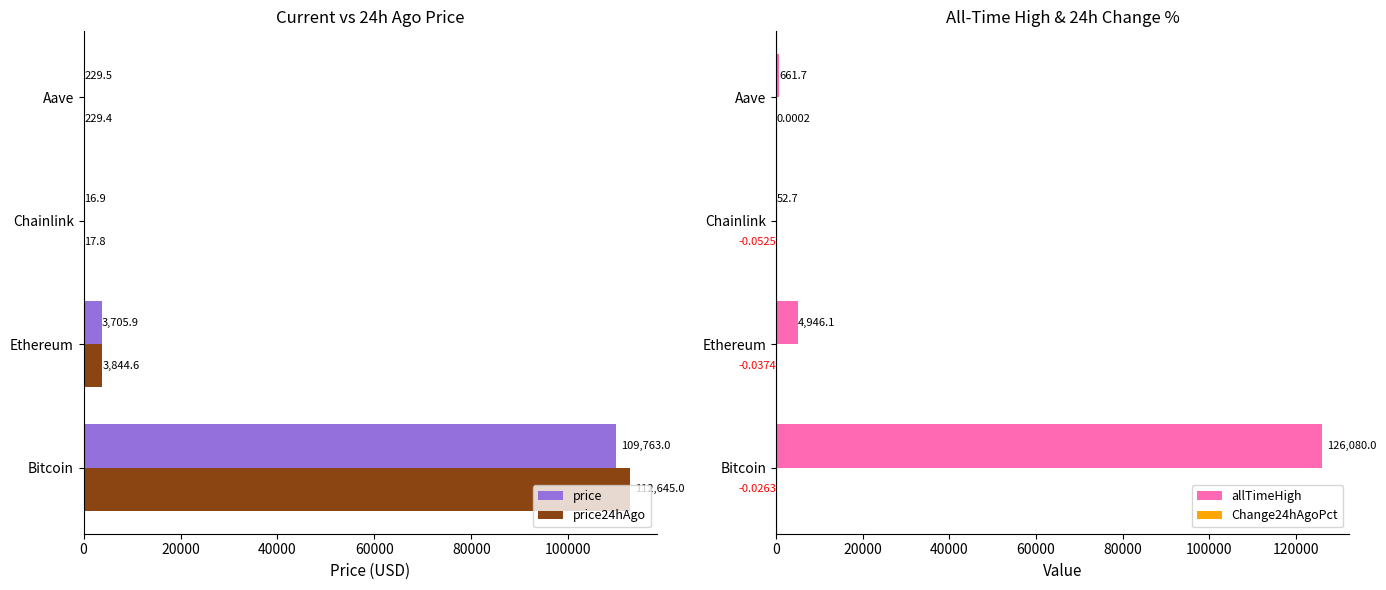

At which label does allTimeHigh reach its peak?

Bitcoin